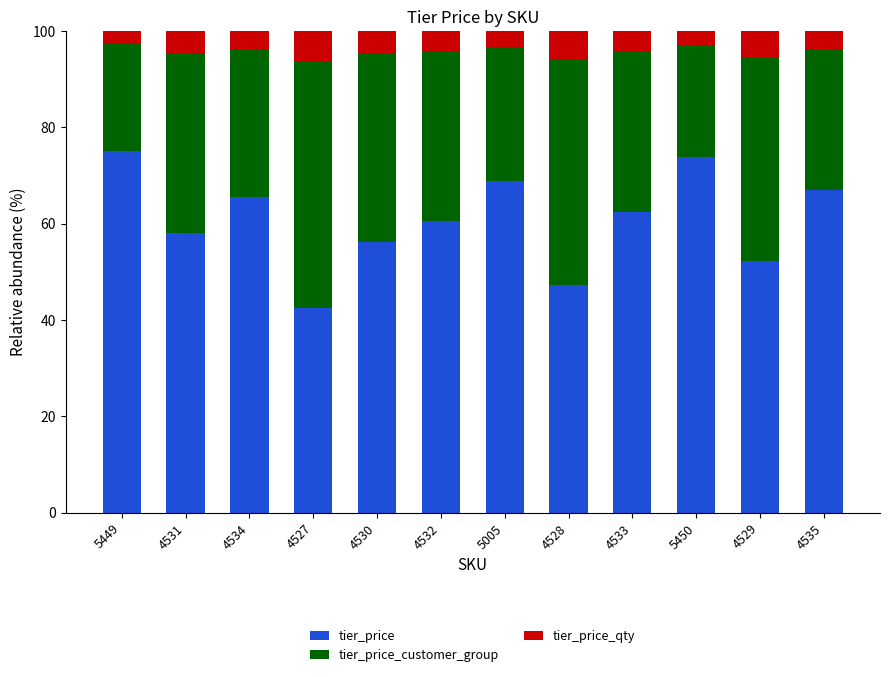

Are the bars horizontal?

No